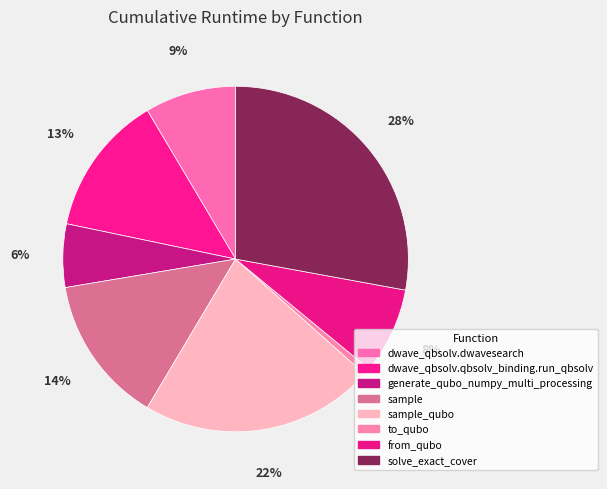

True or false: generate_qubo_numpy_multi_processing accounts for 6% of the total.

True